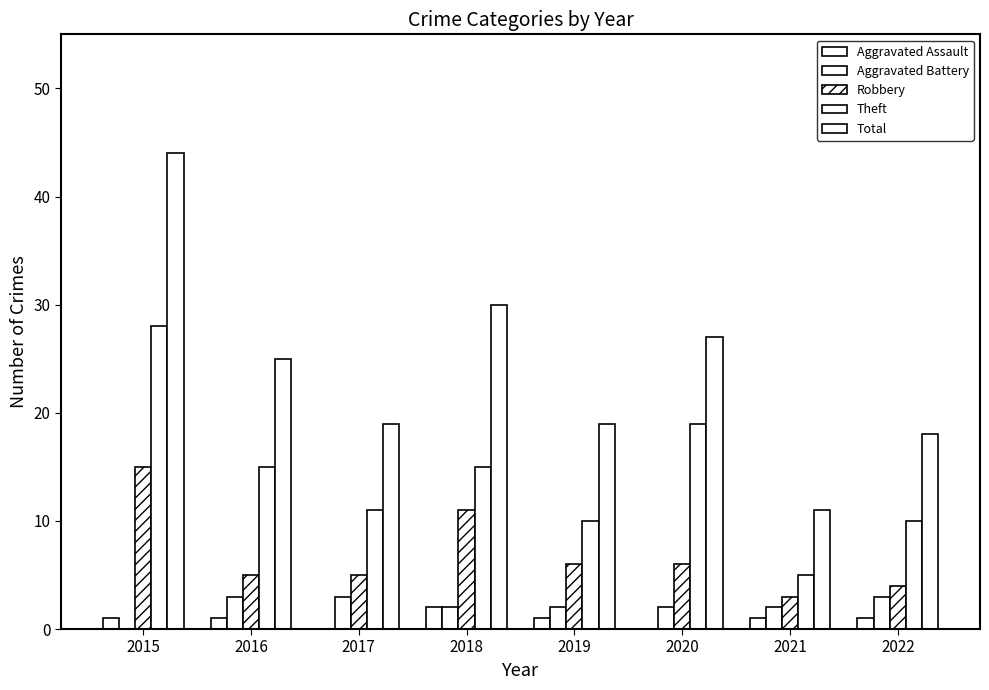

What is the spread (max minus min) of values at 2020?

27